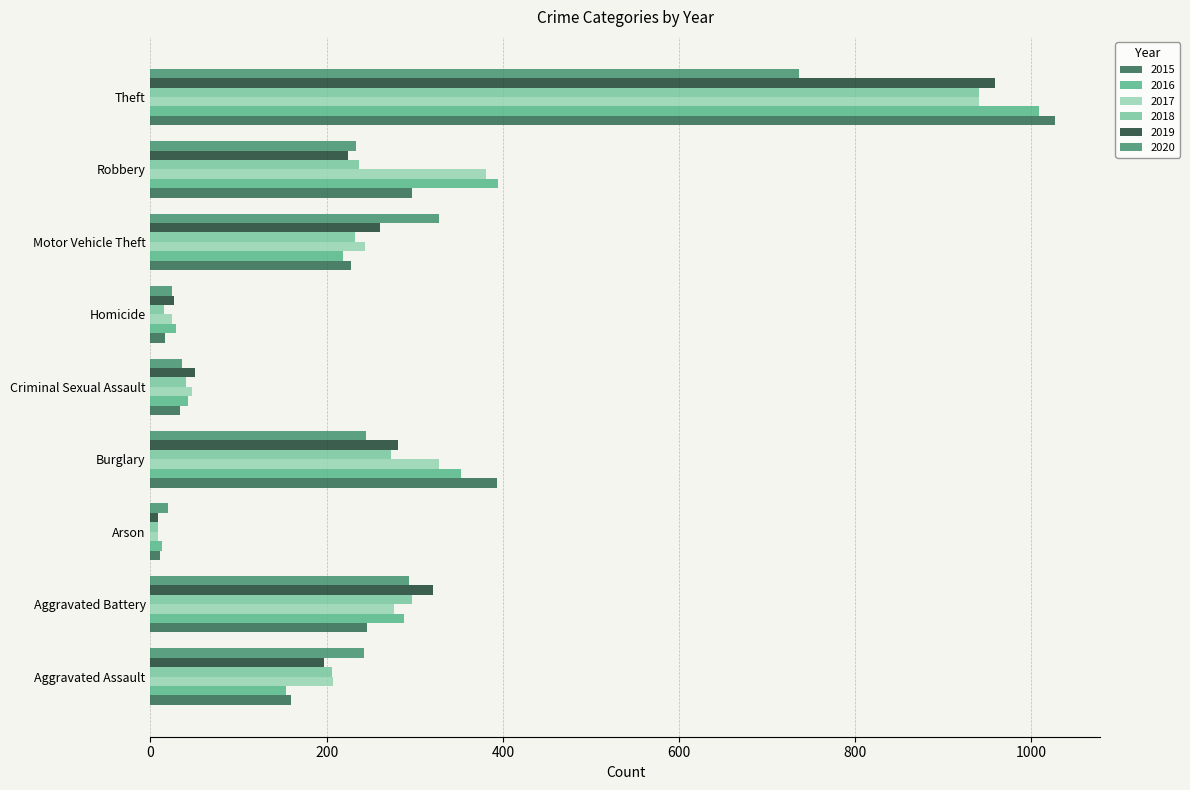

Is the value of 2015 at Aggravated Assault greater than the value of 2019 at Homicide?

Yes